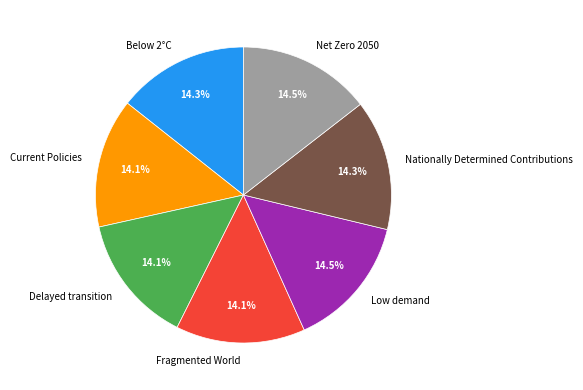

The Fragmented World slice represents 23% of the pie. True or false?

False